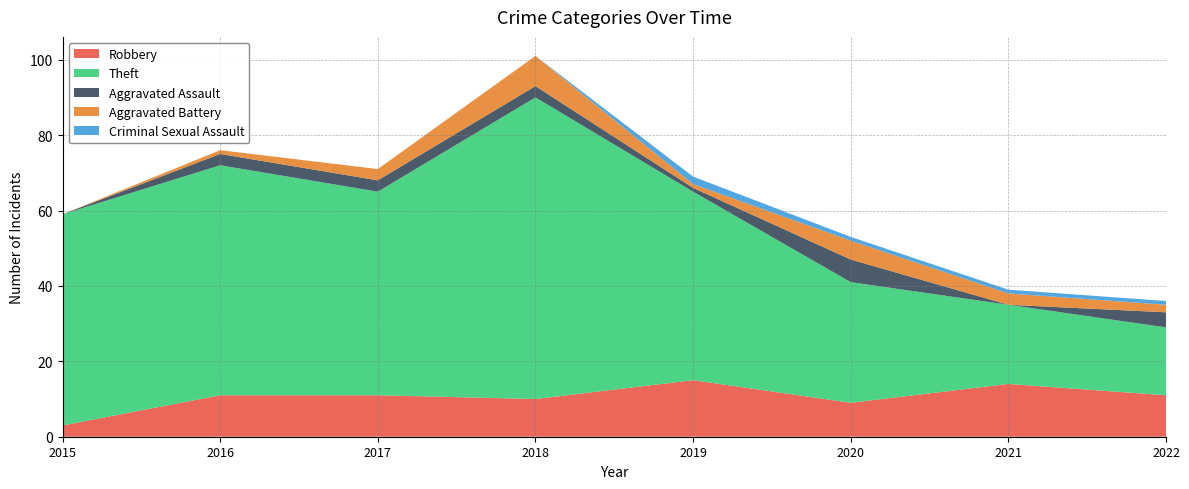

Reading left to right, what are all the values shown in this chart?

Robbery: 3	11	11	10	15	9	14	11
Theft: 56	61	54	80	50	32	21	18
Aggravated Assault: 0	3	3	3	1	6	0	4
Aggravated Battery: 0	1	3	8	1	5	3	2
Criminal Sexual Assault: 0	0	0	0	2	1	1	1